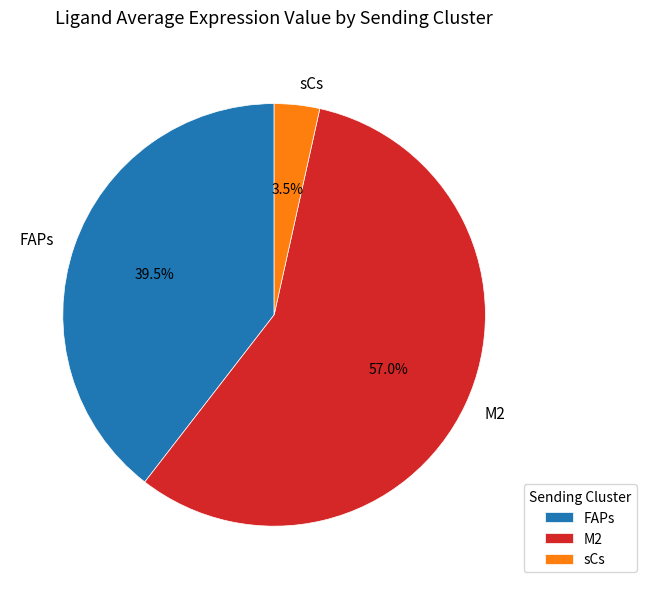

Count the number of slices in the pie.

3